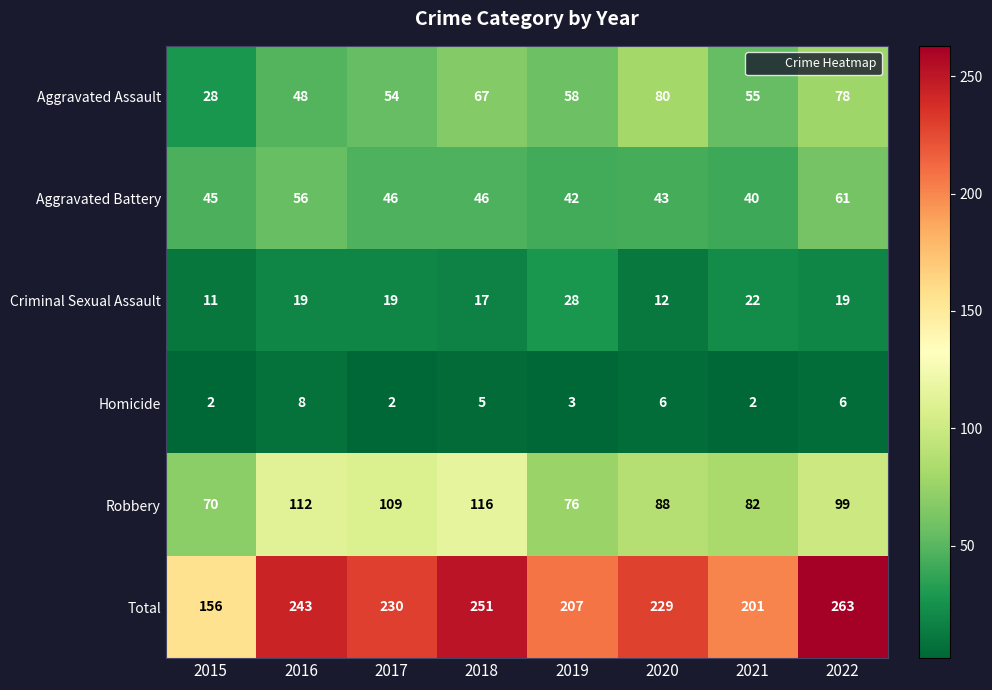

Is it true that Total equals 230 at 2017?

True